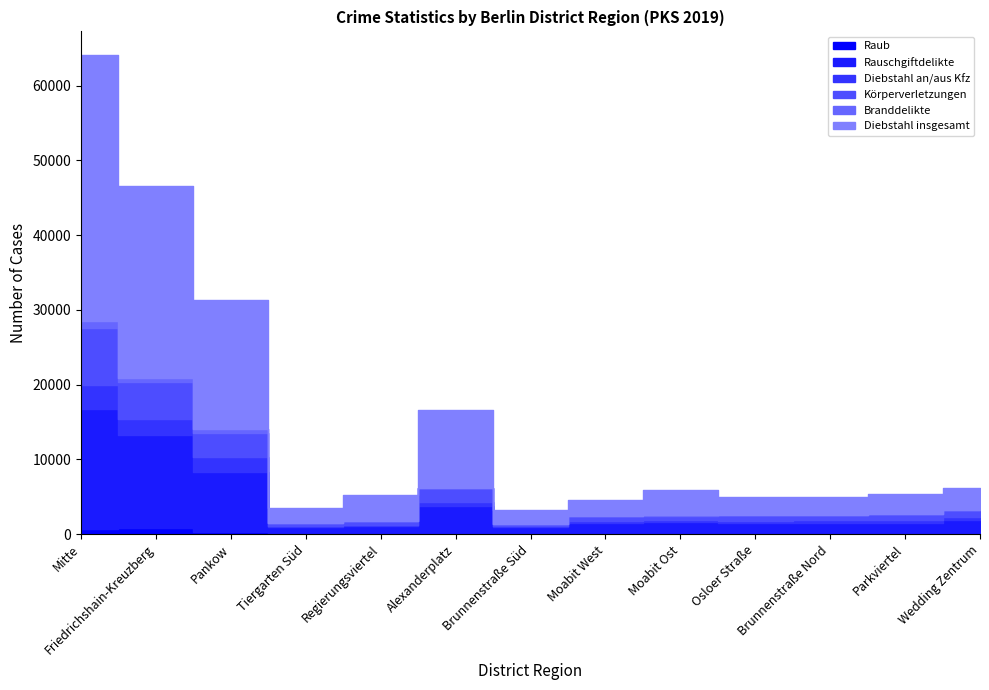

What is the highest value of the Diebstahl insgesamt series?

35601